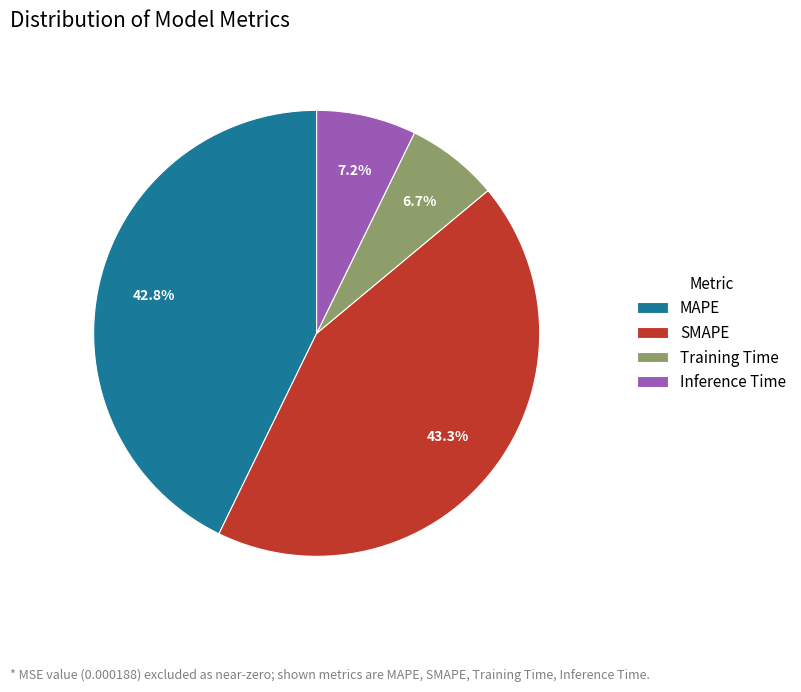

How much of the chart is everything except Inference Time?

92.8%